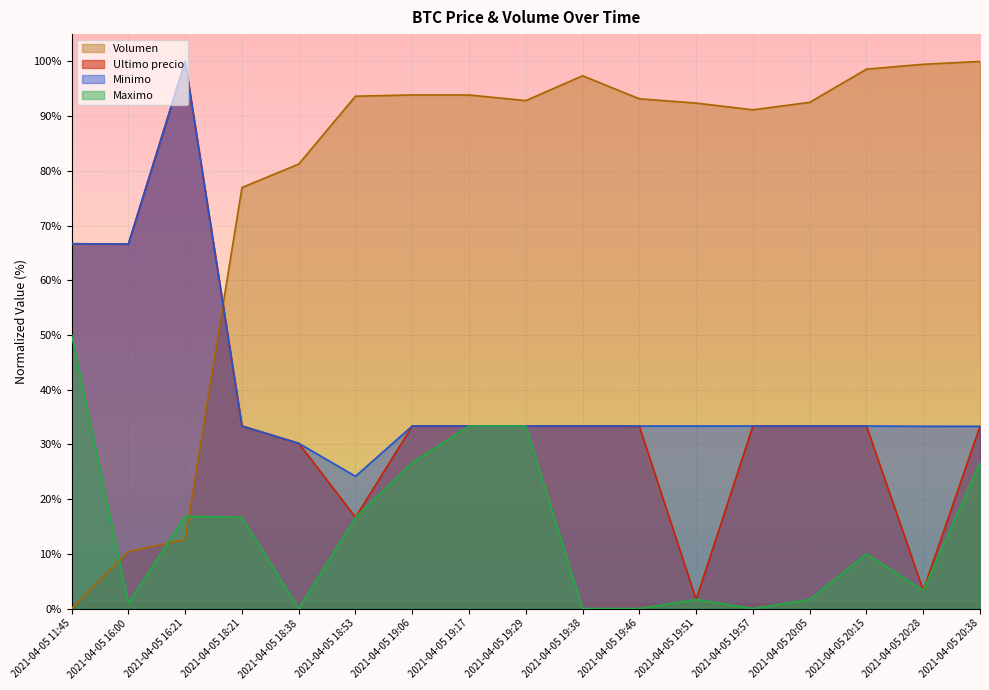

What is the label of the 11th point from the right?

2021-04-05 19:06